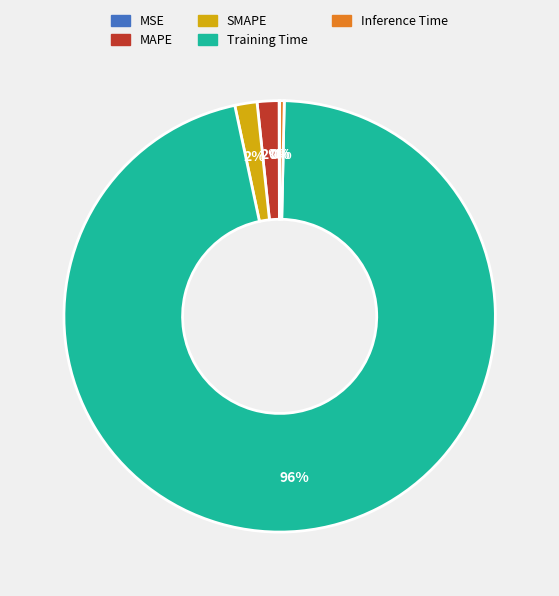

Which slice is the largest?

Training Time